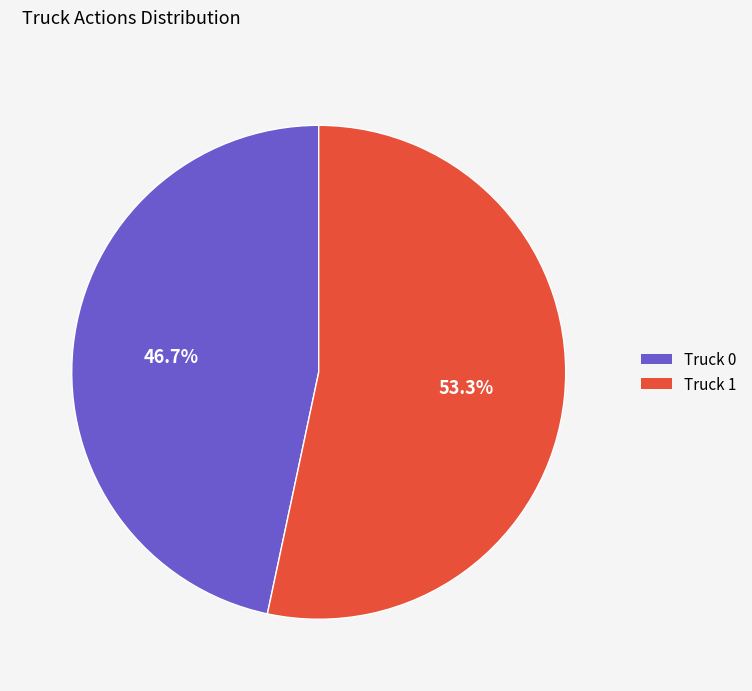

True or false: Truck 0 accounts for 34% of the total.

False